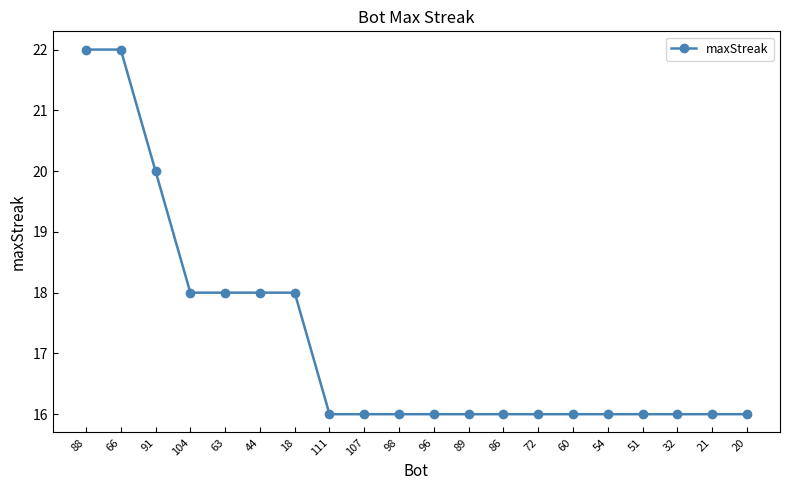

What is the minimum value shown in the chart?

16